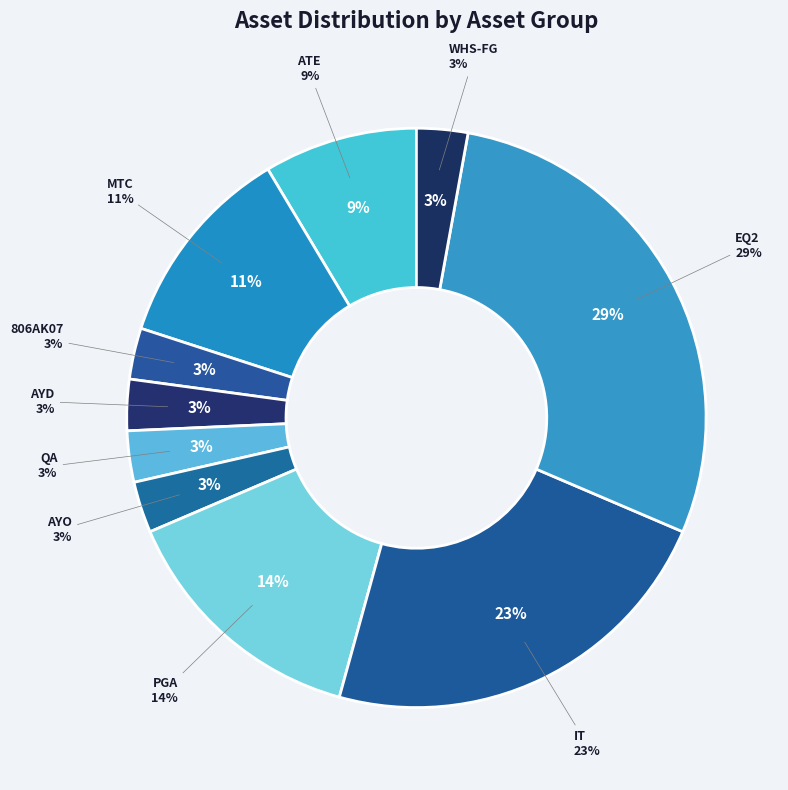

Which has a higher value, WHS-FG or MTC?

MTC